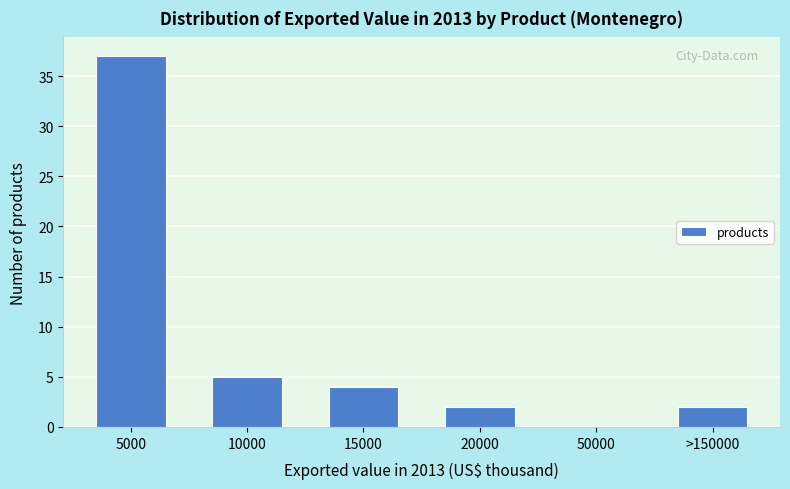

Reading right to left, extract all data points from this chart.

>150000=2	50000=0	20000=2	15000=4	10000=5	5000=37